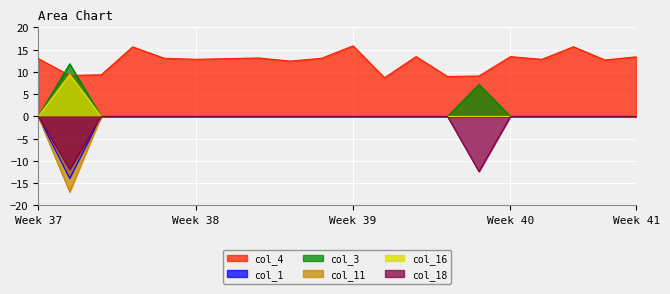

List the series in order of their peak value, highest first.

col_4, col_3, col_16, col_1, col_11, col_18